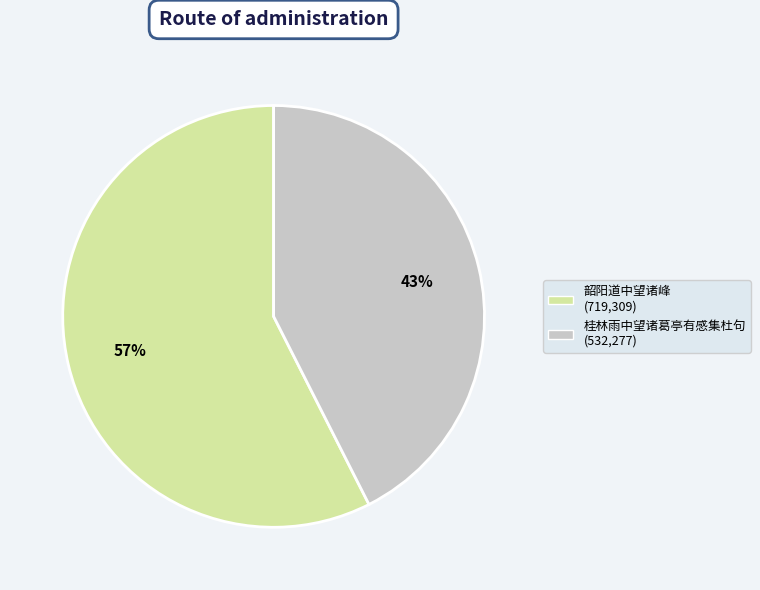

Which has a higher value, 桂林雨中望诸葛亭有感集杜句 or 韶阳道中望诸峰?

韶阳道中望诸峰